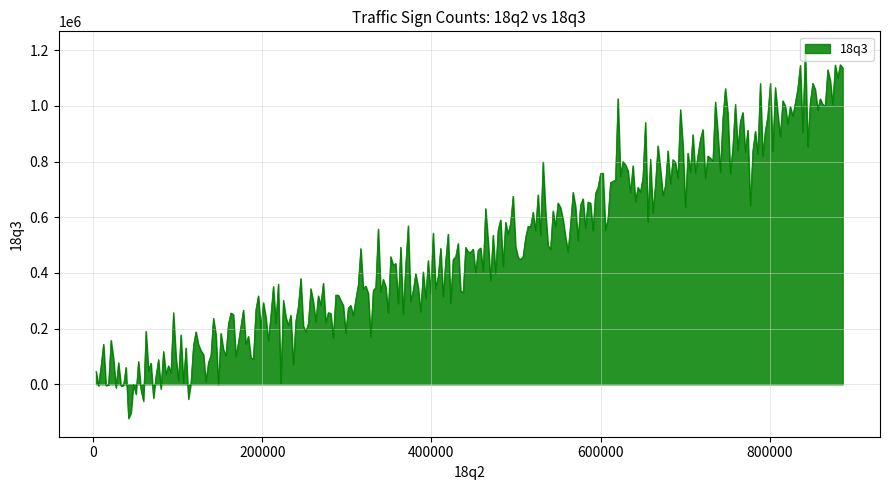

What is the smallest value displayed?

-122264.0